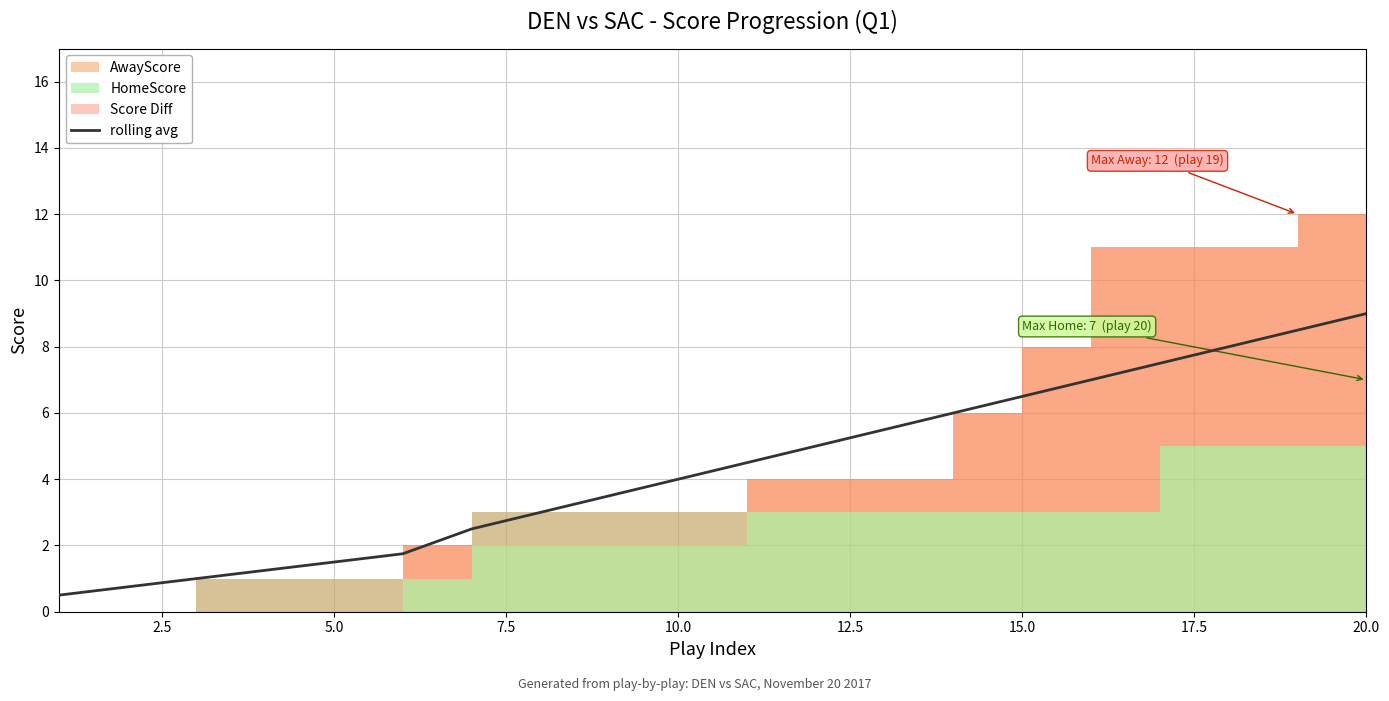

What is the highest value of the rolling avg series?

9.0